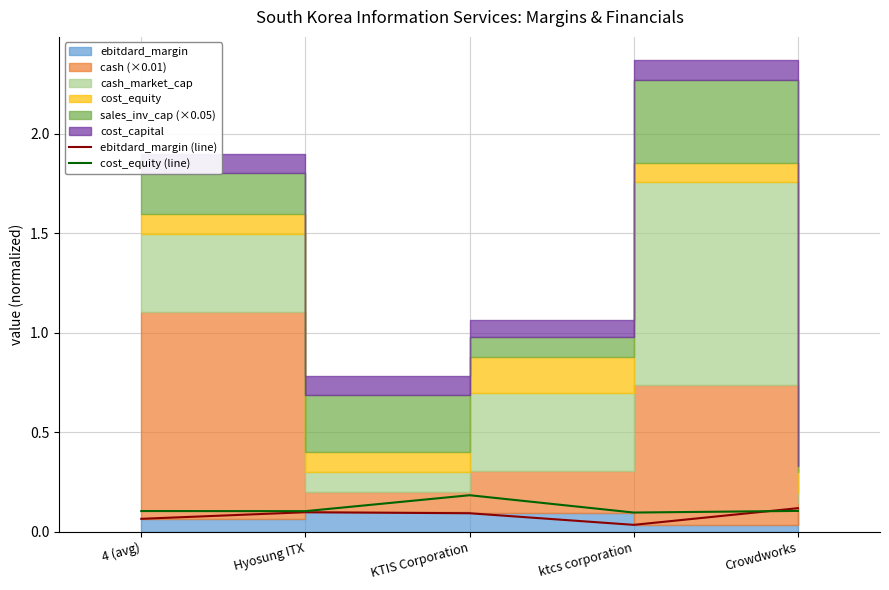

True or false: cost_equity (line) has a value of 0.2 at KTIS Corporation.

True